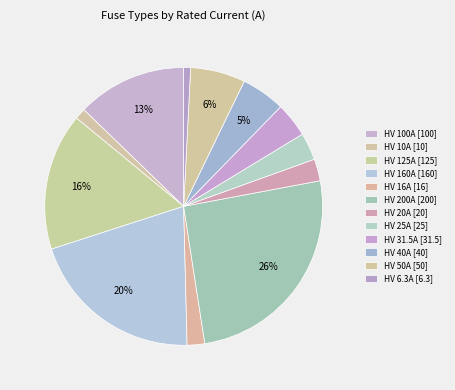

Count the number of slices in the pie.

12